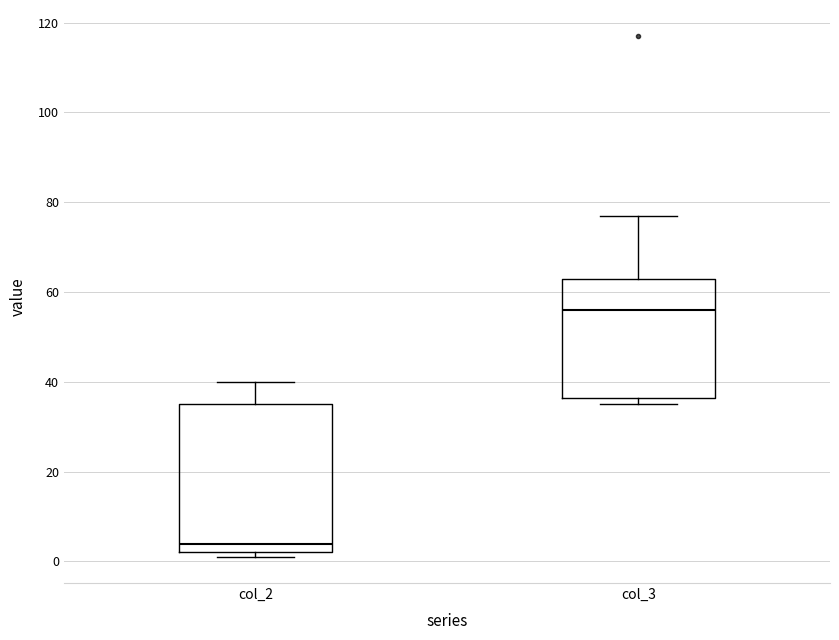

Reading left to right, read every box against the y-axis: the position of its median line, the range the box covers, and the ends of its whiskers. The values are not printed on the chart, so give them approximately, as read against the axis.

col_2: median 4, box 2 to 36, whiskers 2 (just below the box's lower edge) to 40
col_3: median 56, box 36 to 64, whiskers 36 (just below the box's lower edge) to 78